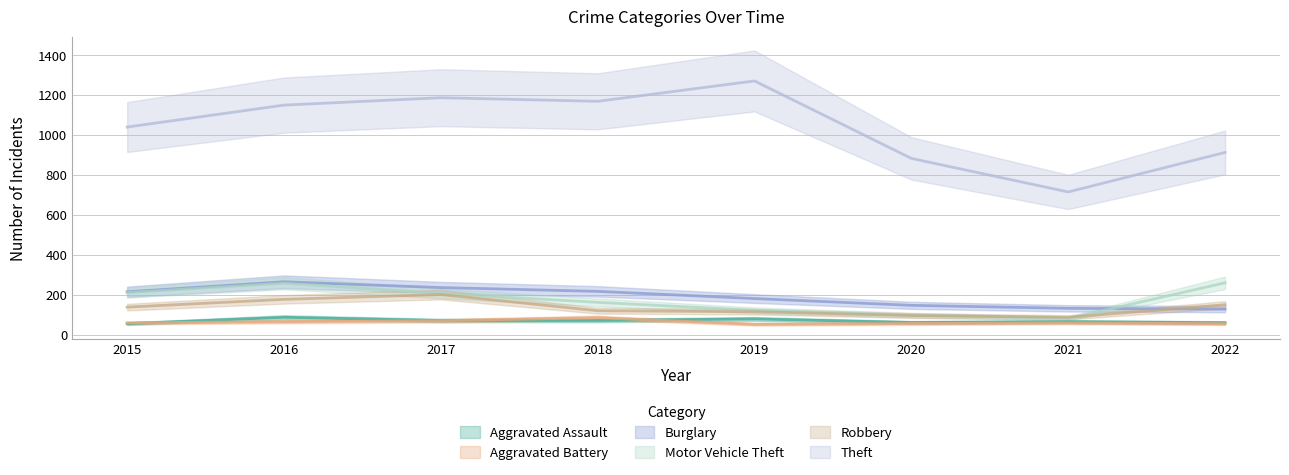

Which series has the widest spread of values?

Theft